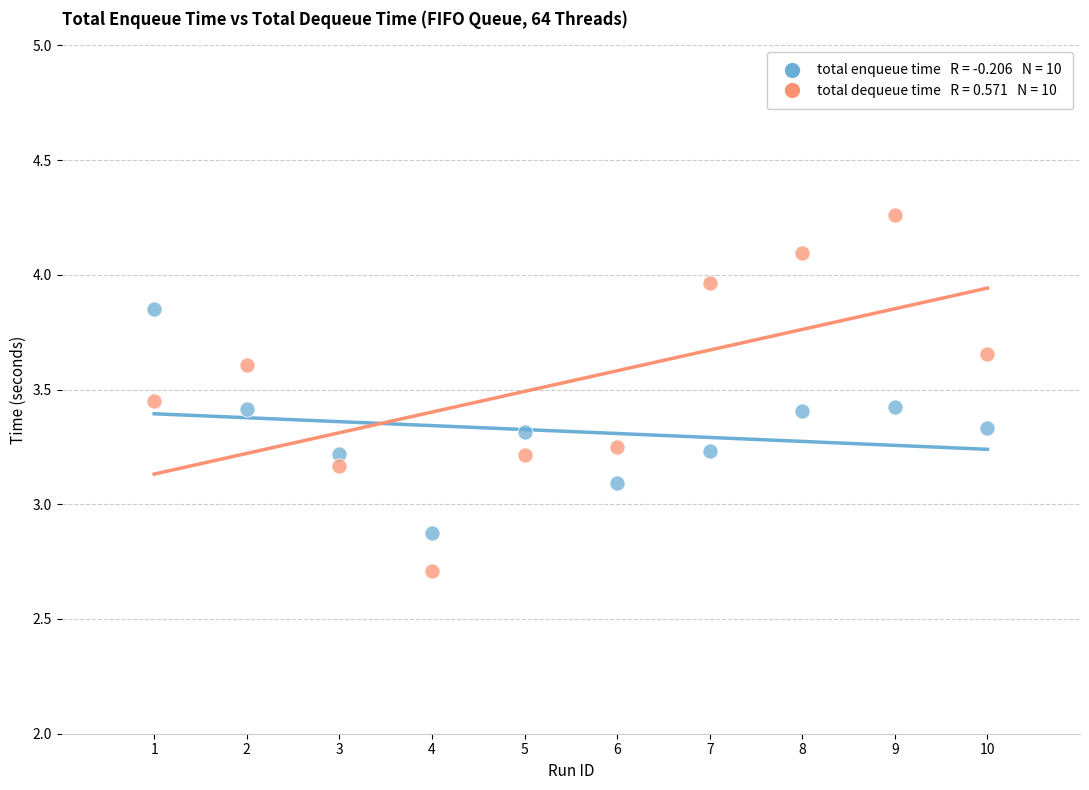

Across all series, what Y value is closest to 3?

3.1